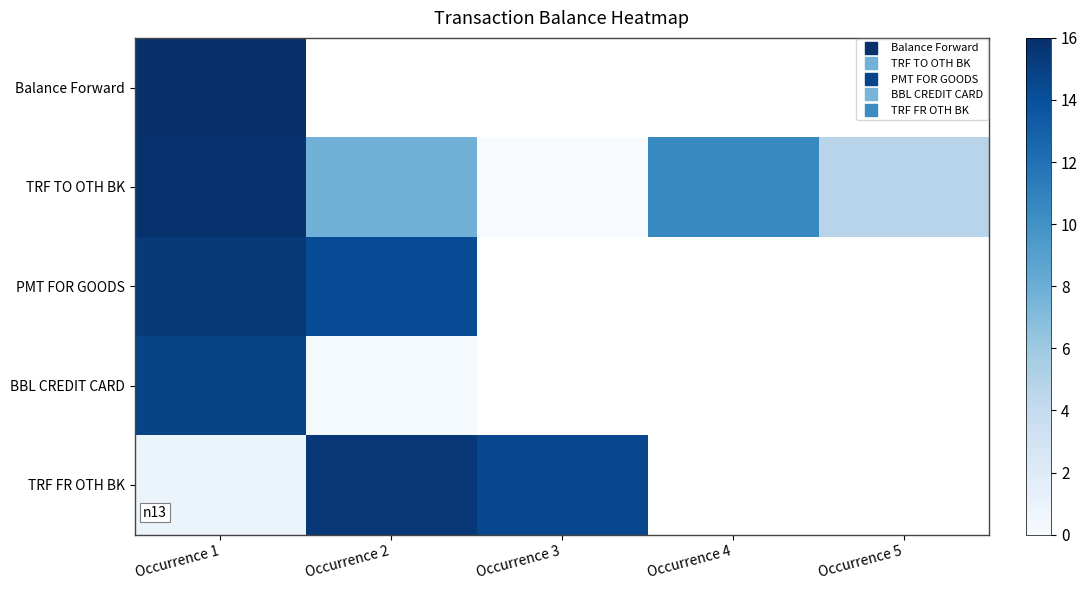

Which series has the widest spread of values?

TRF TO OTH BK